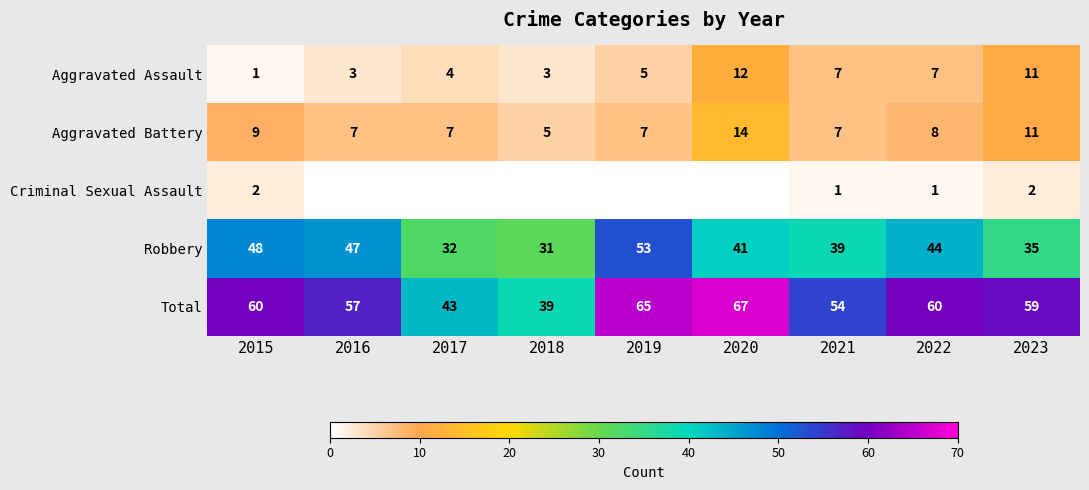

What is the average value of the Robbery series?

41